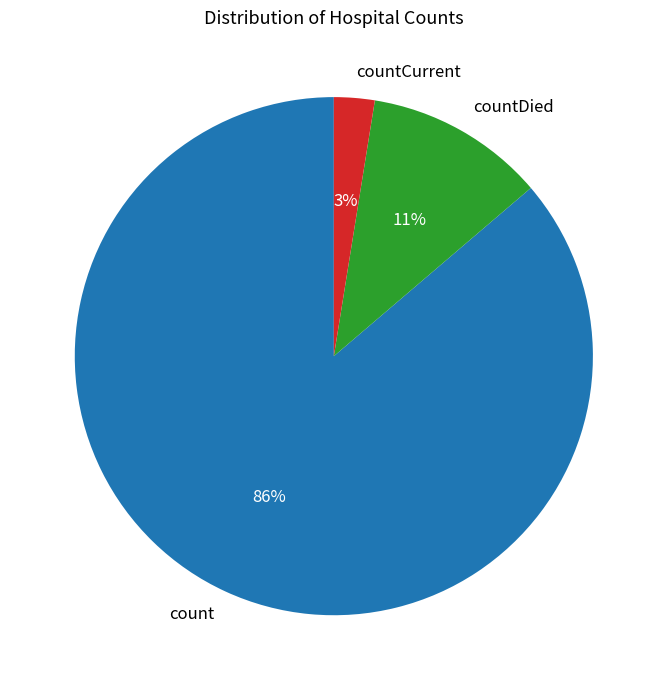

Does countDied represent more than half of the total?

No